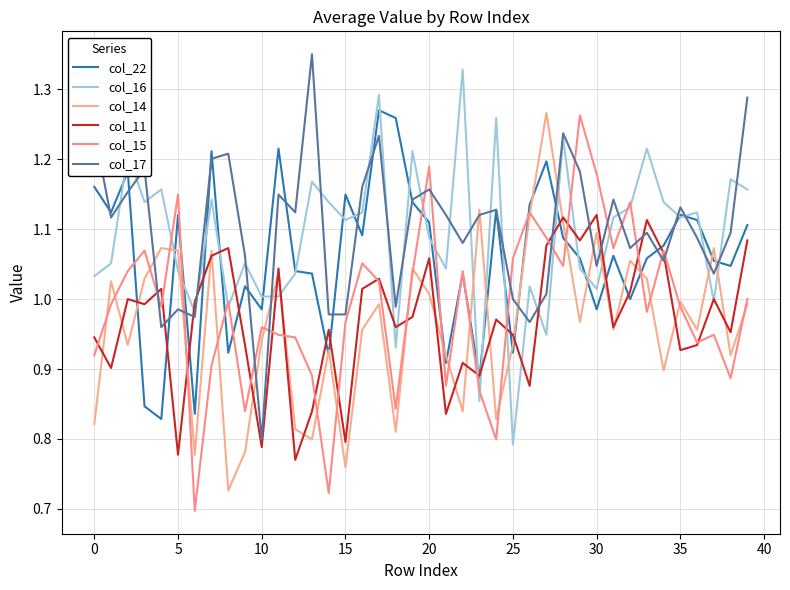

Does the chart have visible grid lines?

Yes